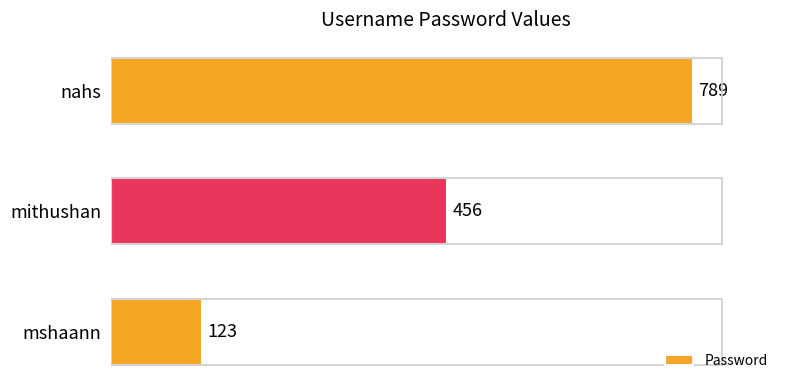

List the labels in order of value, largest first.

nahs, mithushan, mshaann